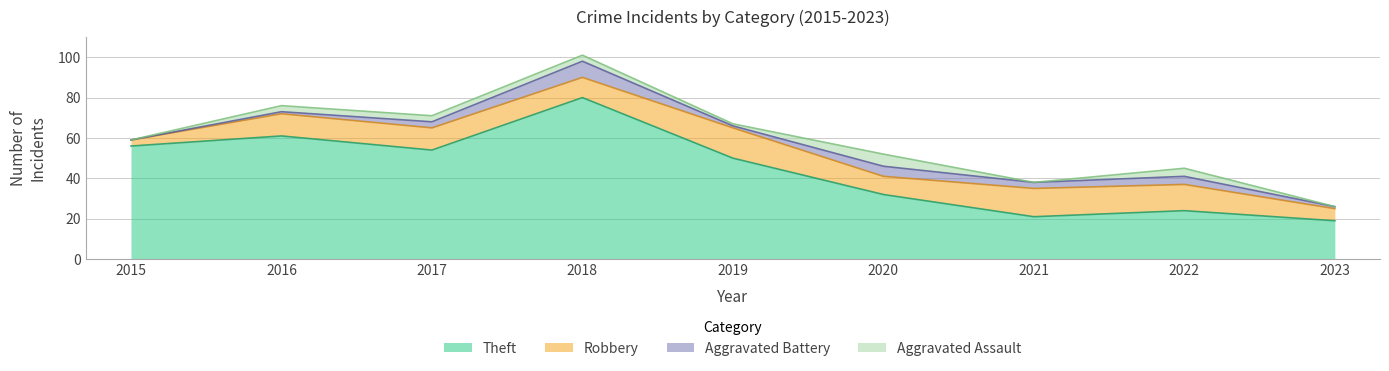

Is the value of Aggravated Assault at 2019 greater than the value of Theft at 2015?

No